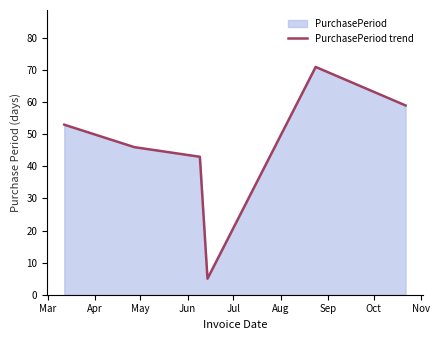

What is the average value?

46